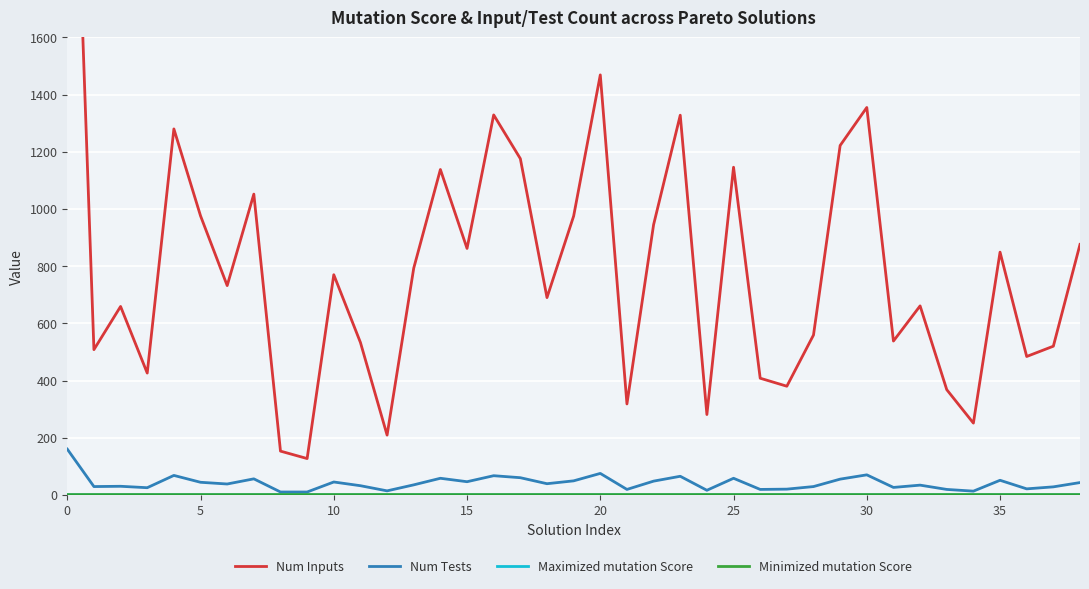

What is the average value of the Num Inputs series?

807.2